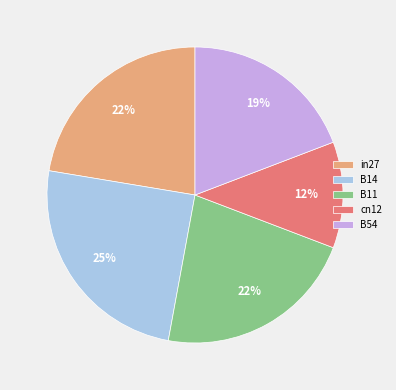

To the nearest percent, what is the combined percentage of B54 and B11?

41%